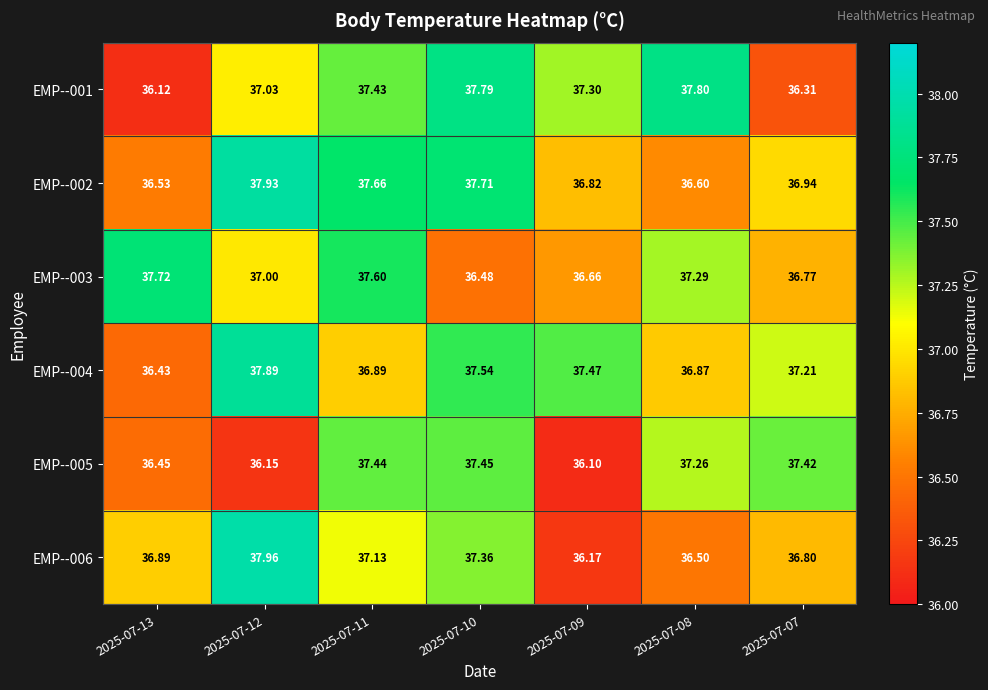

Is the value of EMP--004 at 2025-07-08 greater than the value of EMP--003 at 2025-07-10?

Yes